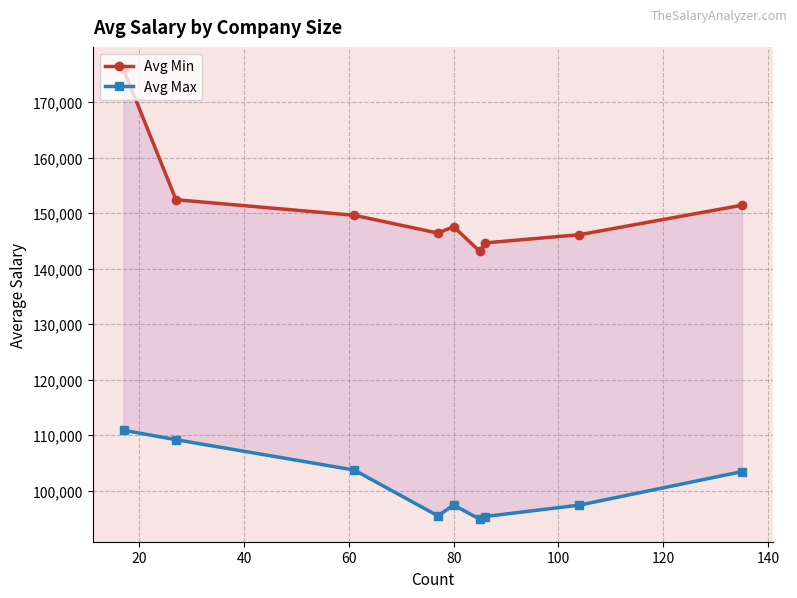

True or false: Avg Max and Avg Min cross at least once.

False